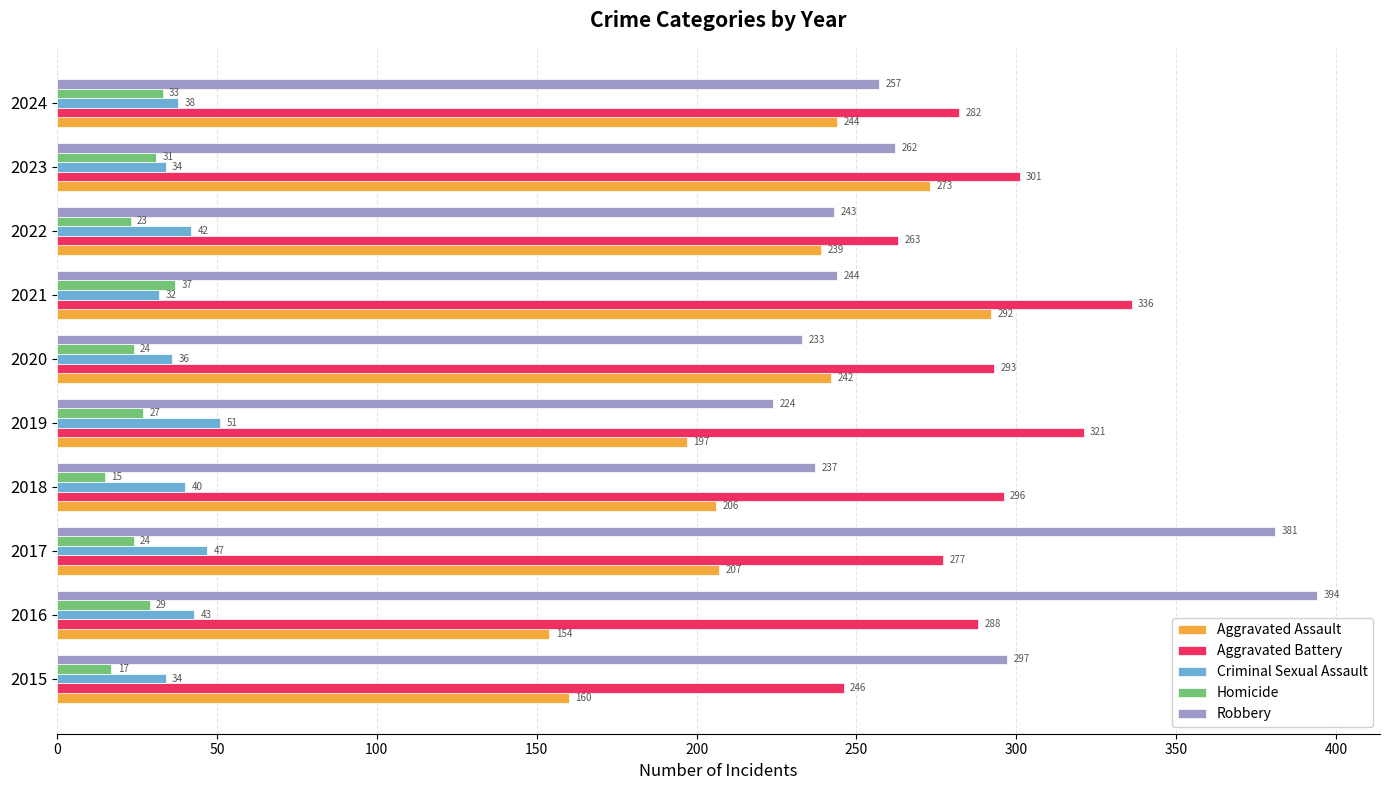

Which series changed the most between 2015 and 2024?

Aggravated Assault